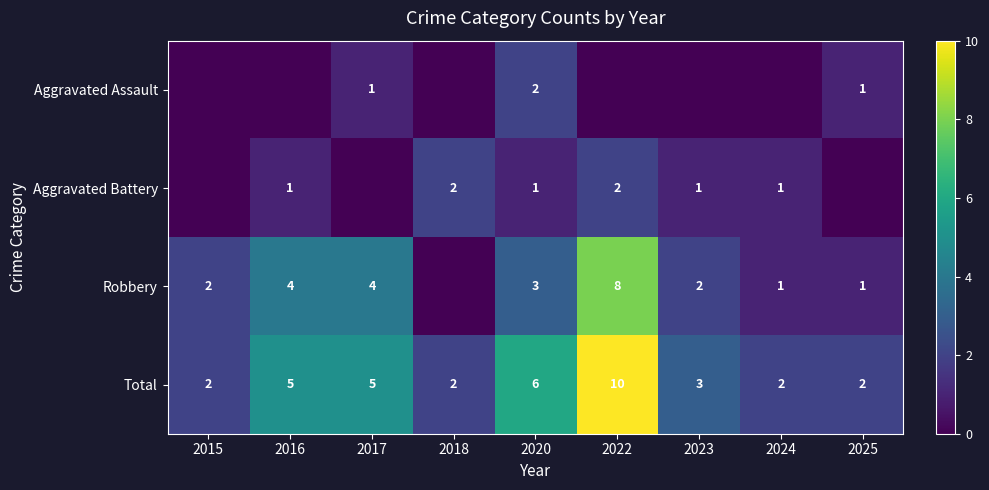

What is the difference between the Total values at 2015 and 2017?

3